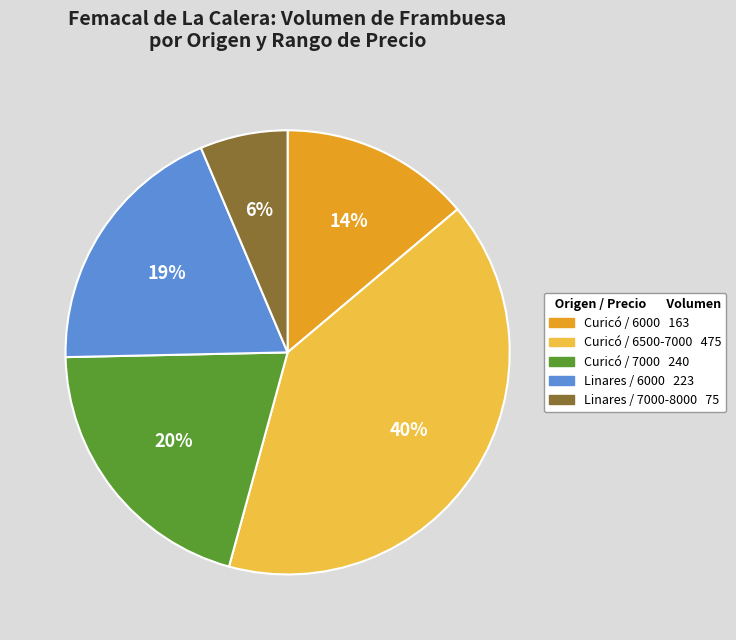

Is there any slice that represents more than half of the pie?

No